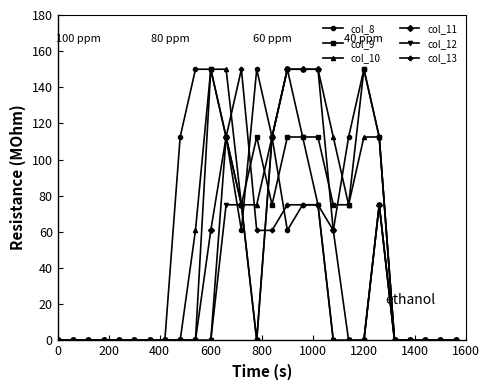

What are all the series names shown in the legend?

col_8, col_9, col_10, col_11, col_12, col_13